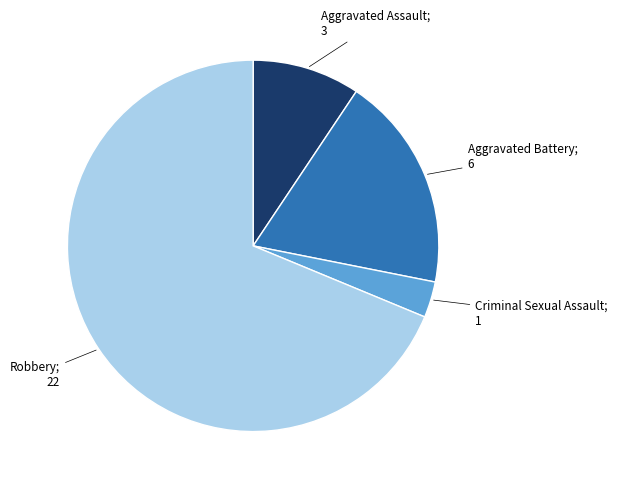

Does any single category account for the majority?

Yes